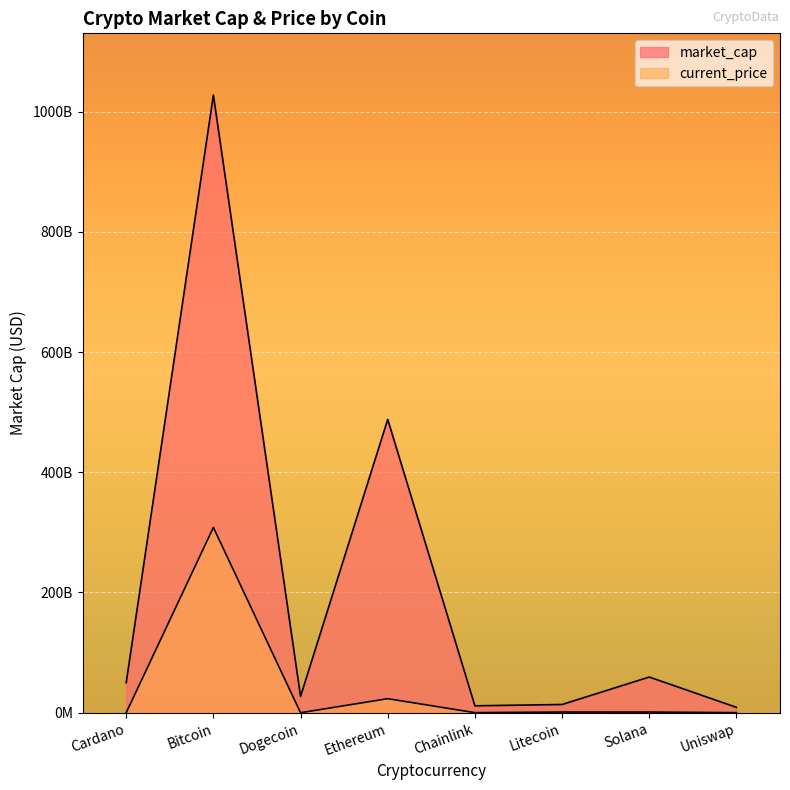

What is the highest value of the market_cap series?

1027462901559.0